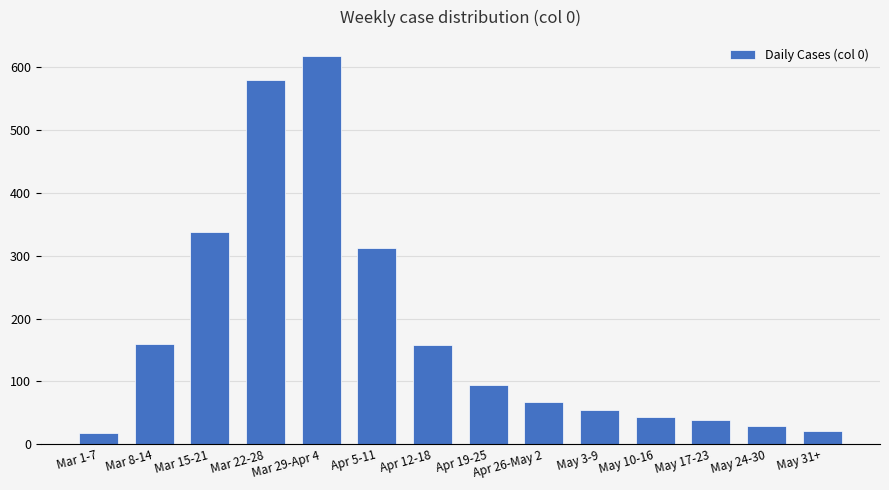

What is the maximum value shown in the chart?

617